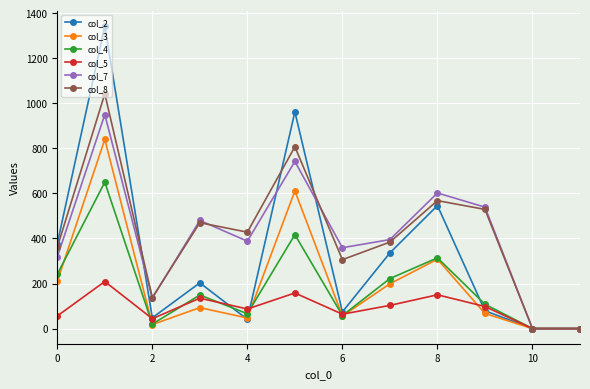

True or false: col_2 has more than 0 points higher than both neighbors.

True